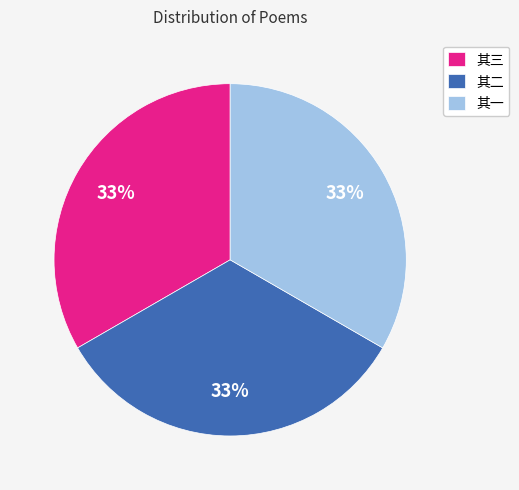

To the nearest percent, what percentage of the pie is 其三?

33%